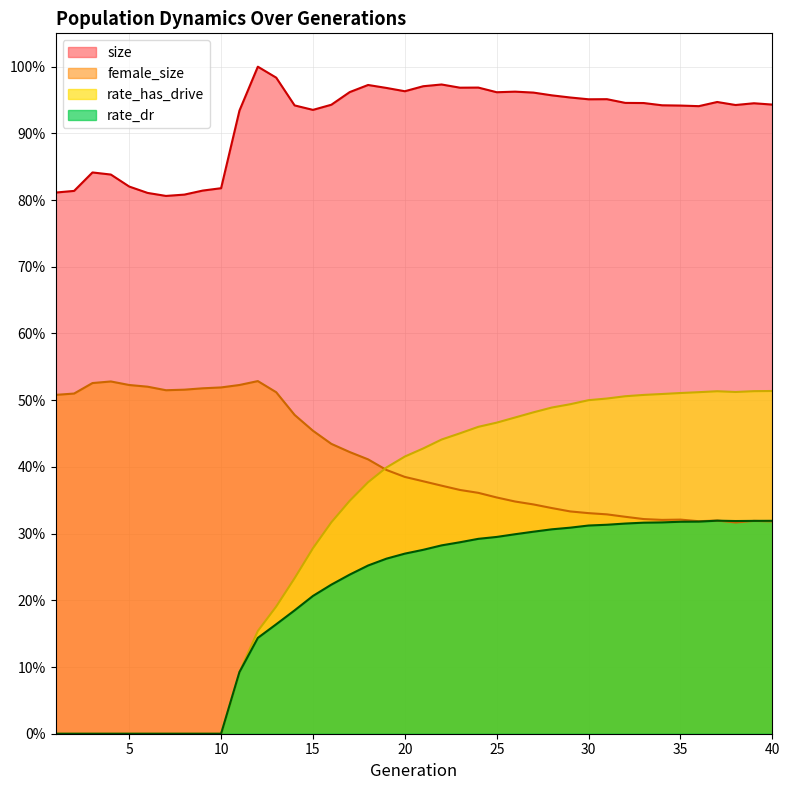

What is the difference between the second highest and minimum values in the female_size series?

0.2